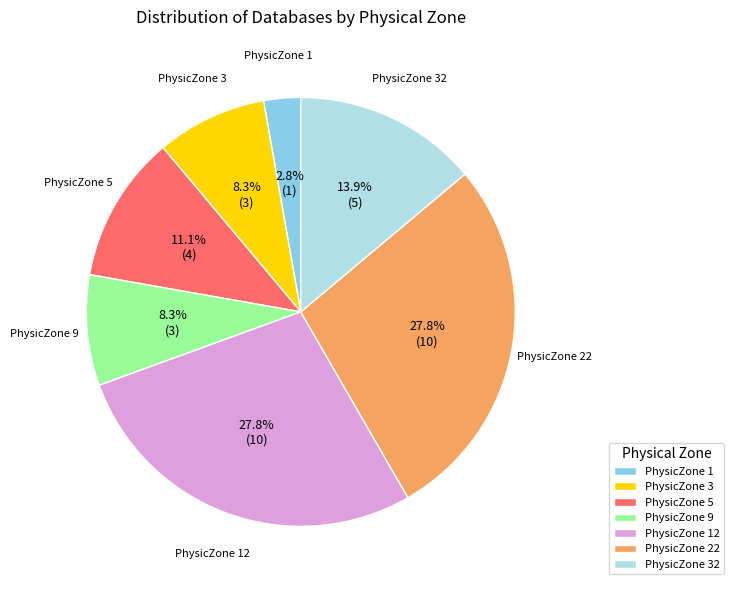

To the nearest percent, what is the combined percentage of PhysicZone 22 and PhysicZone 12?

56%